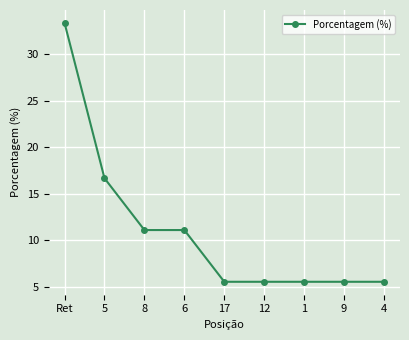

Reading left to right, transcribe all the data shown in this chart.

Ret=33.3	5=16.7	8=11.1	6=11.1	17=5.6	12=5.6	1=5.6	9=5.6	4=5.6